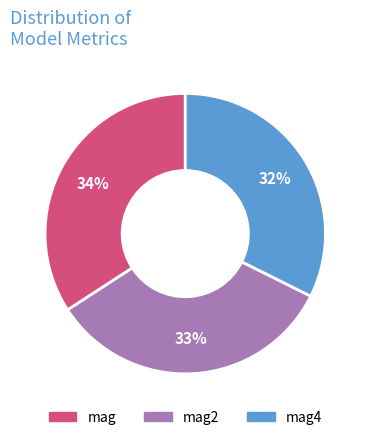

To the nearest percent, what percentage of the pie is mag4?

32%